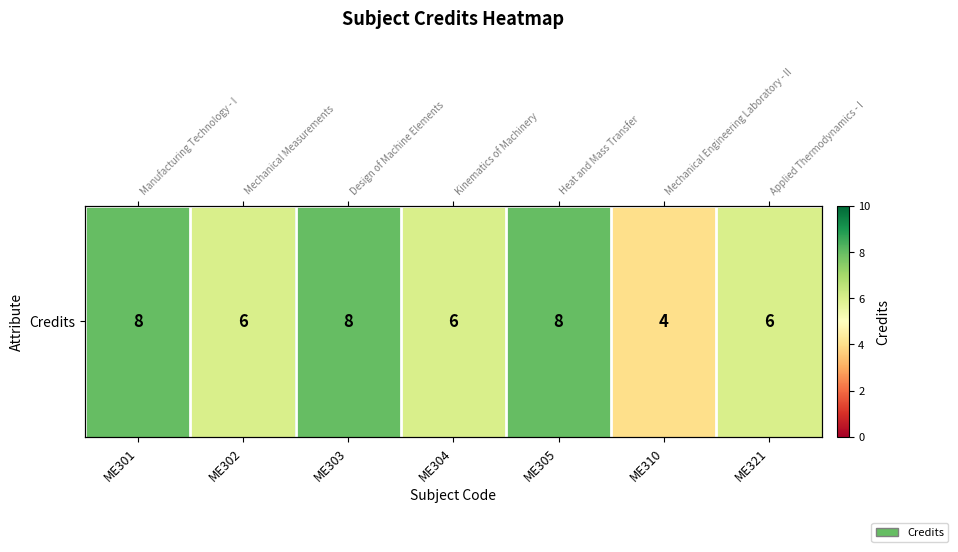

Count the values in the range 6 to 8.

6